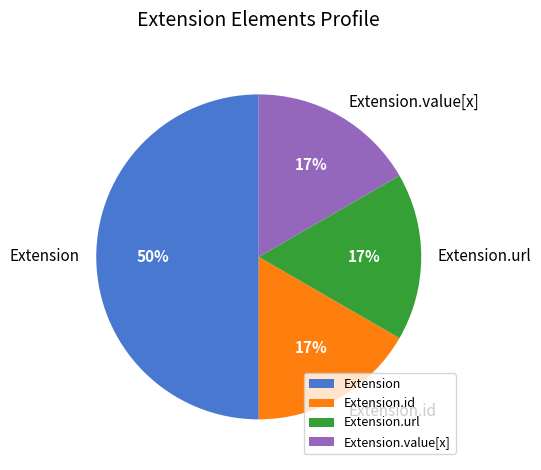

Which has a higher value, Extension or Extension.id?

Extension